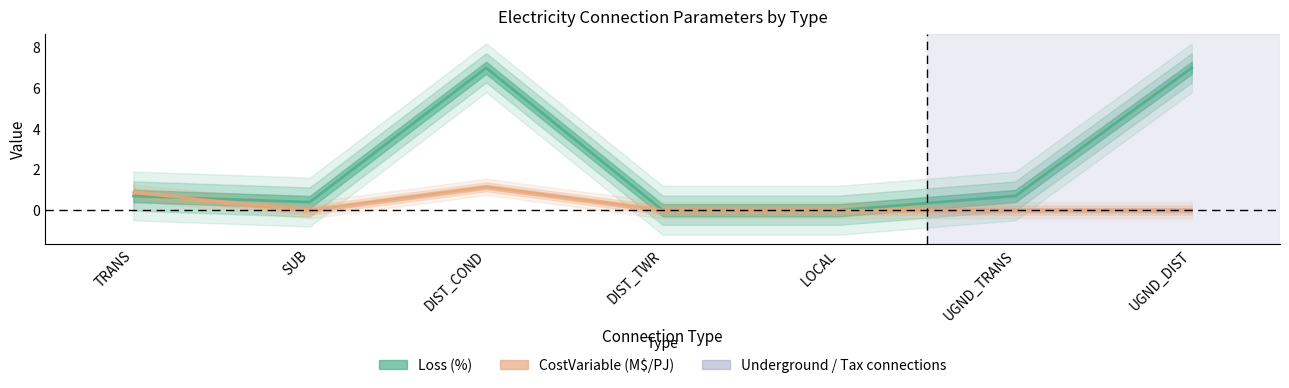

How many data points in CostVariable are above 0?

2